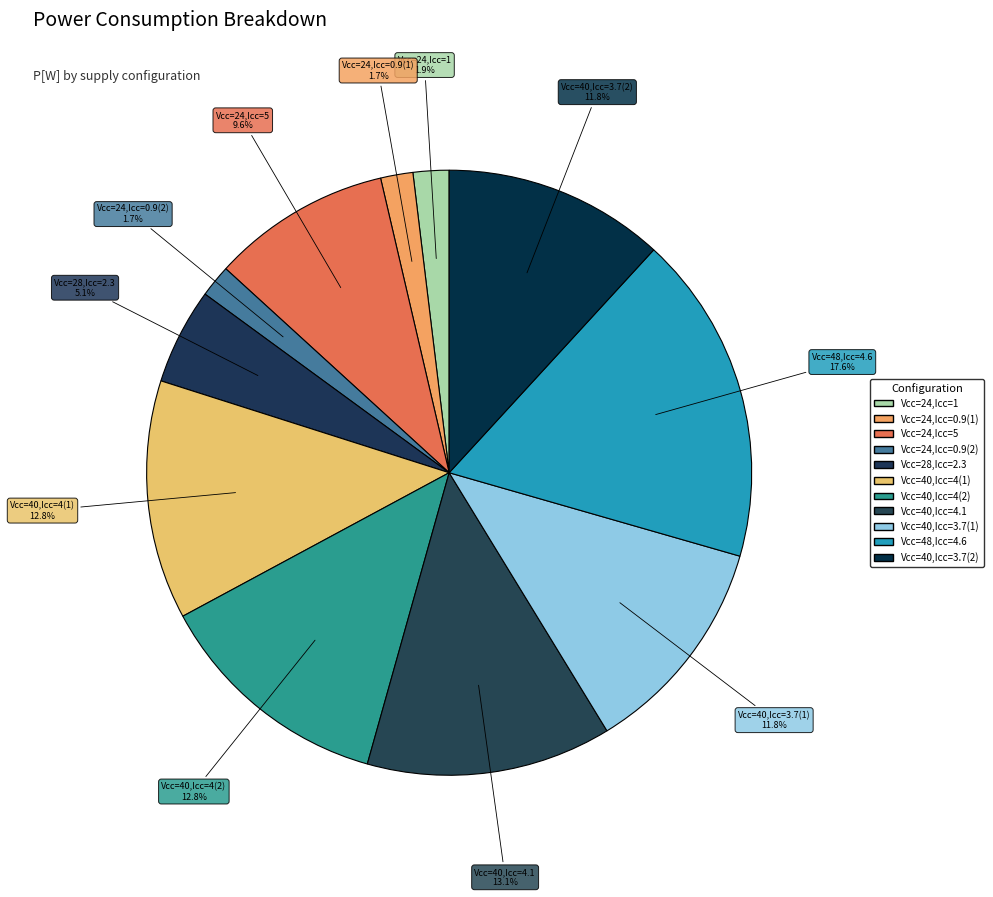

How much of the chart is everything except Vcc=28,Icc=2.3?

94.9%